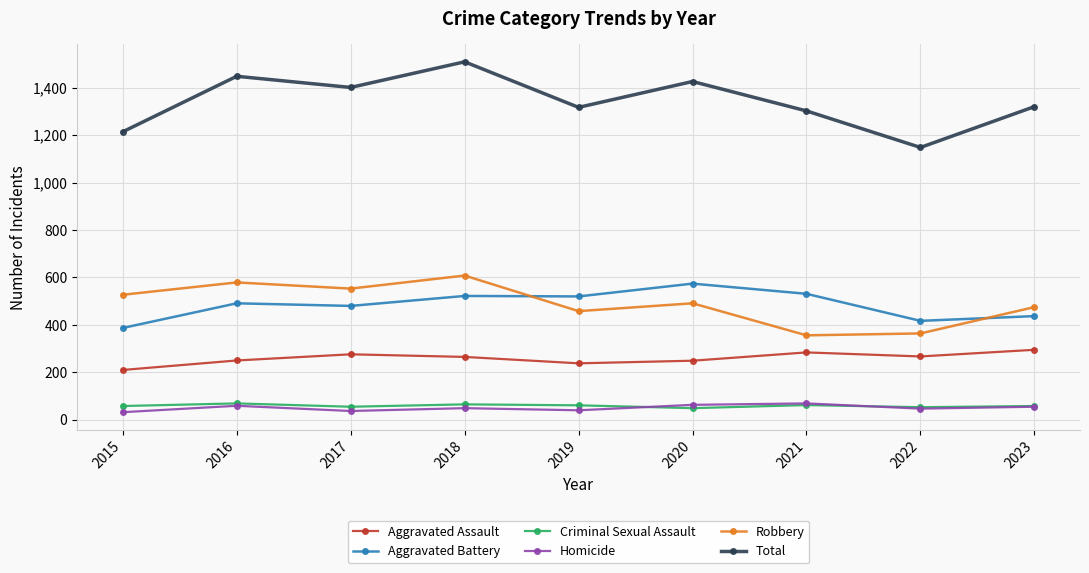

Where does the Total series first go above 1320?

2016